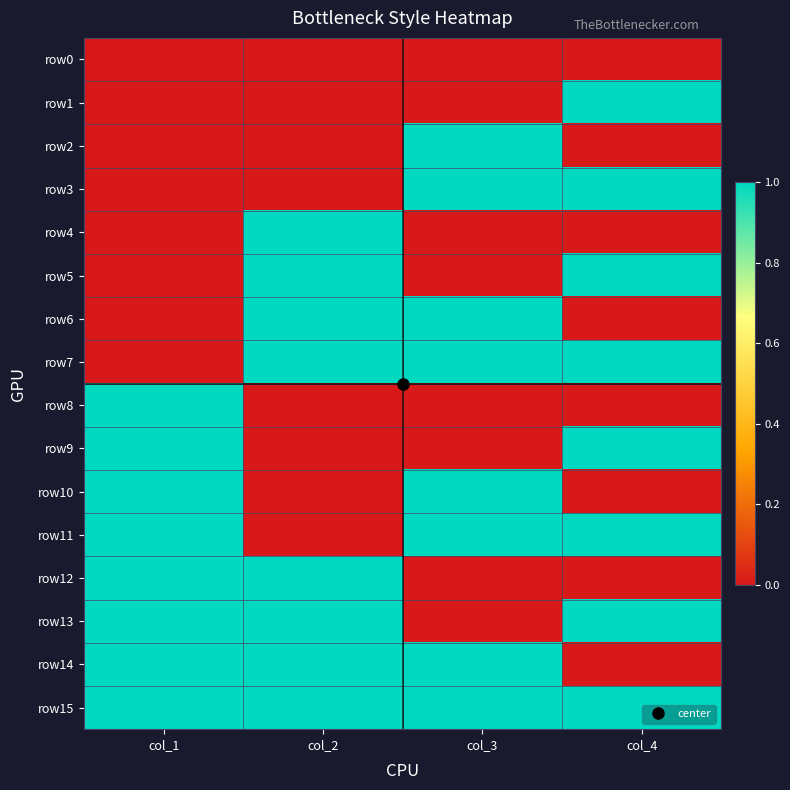

Reading left to right, transcribe all the data shown in this chart.

row0: col_1=0	col_2=0	col_3=0	col_4=0
row1: col_1=0	col_2=0	col_3=0	col_4=1
row2: col_1=0	col_2=0	col_3=1	col_4=0
row3: col_1=0	col_2=0	col_3=1	col_4=1
row4: col_1=0	col_2=1	col_3=0	col_4=0
row5: col_1=0	col_2=1	col_3=0	col_4=1
row6: col_1=0	col_2=1	col_3=1	col_4=0
row7: col_1=0	col_2=1	col_3=1	col_4=1
row8: col_1=1	col_2=0	col_3=0	col_4=0
row9: col_1=1	col_2=0	col_3=0	col_4=1
row10: col_1=1	col_2=0	col_3=1	col_4=0
row11: col_1=1	col_2=0	col_3=1	col_4=1
row12: col_1=1	col_2=1	col_3=0	col_4=0
row13: col_1=1	col_2=1	col_3=0	col_4=1
row14: col_1=1	col_2=1	col_3=1	col_4=0
row15: col_1=1	col_2=1	col_3=1	col_4=1